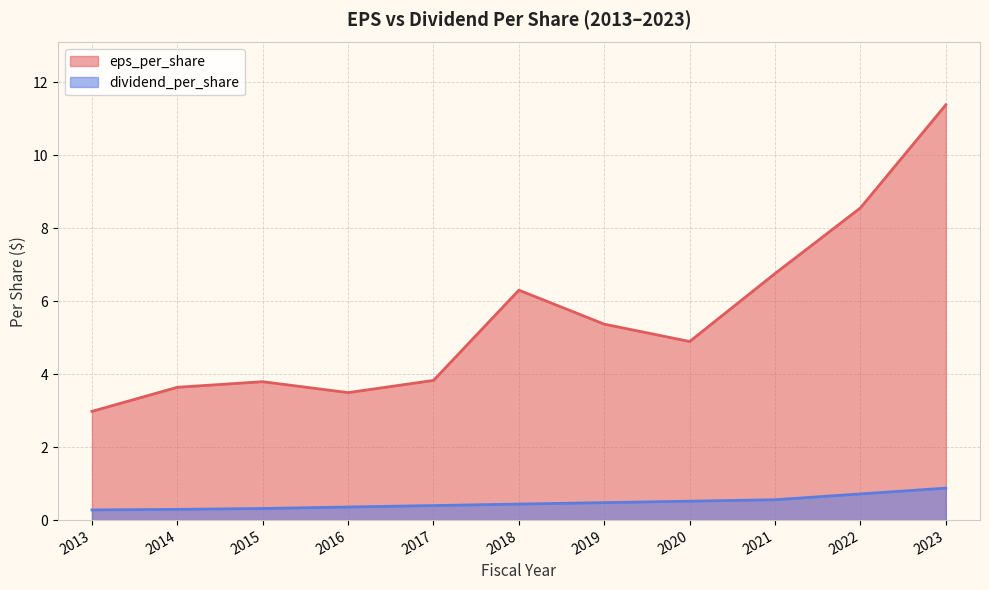

What is the sum of the eps_per_share values at 2018 and 2015?

10.1